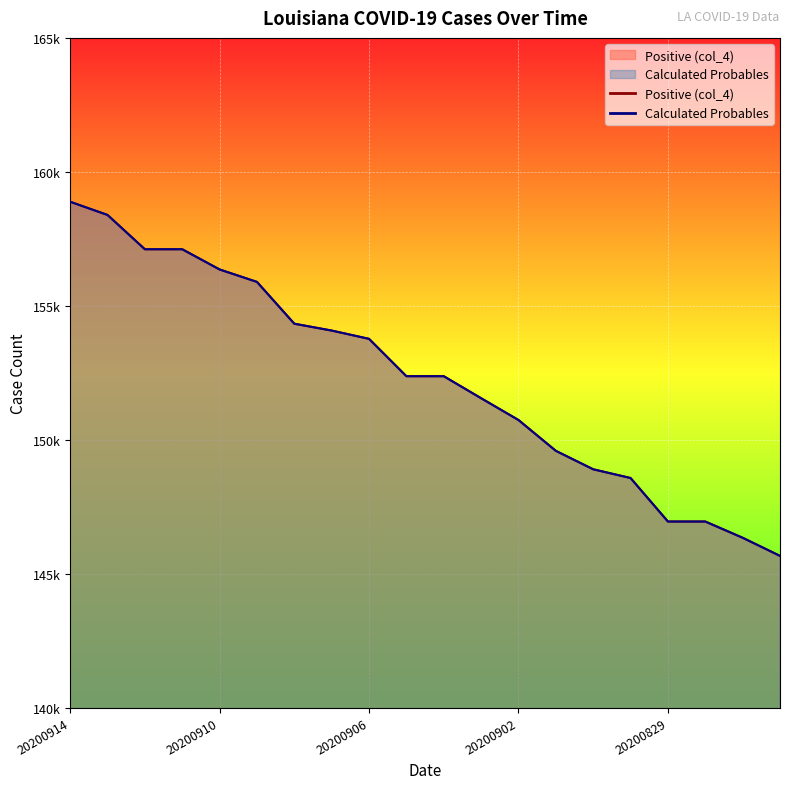

Reading left to right, what are all the values shown in this chart?

Positive (col_4): 20200914=158882	20200913=158390	20200912=157109	20200911=157109	20200910=156354	20200909=155890	20200908=154329	20200907=154073	20200906=153764	20200905=152369	20200904=152369	20200903=151547	20200902=150734	20200901=149583	20200831=148894	20200830=148568	20200829=146944	20200828=146944	20200827=146338	20200826=145661
Calculated Probables: 20200914=158882	20200913=158390	20200912=157109	20200911=157109	20200910=156354	20200909=155890	20200908=154329	20200907=154073	20200906=153764	20200905=152369	20200904=152369	20200903=151547	20200902=150734	20200901=149583	20200831=148894	20200830=148568	20200829=146944	20200828=146944	20200827=146338	20200826=145661